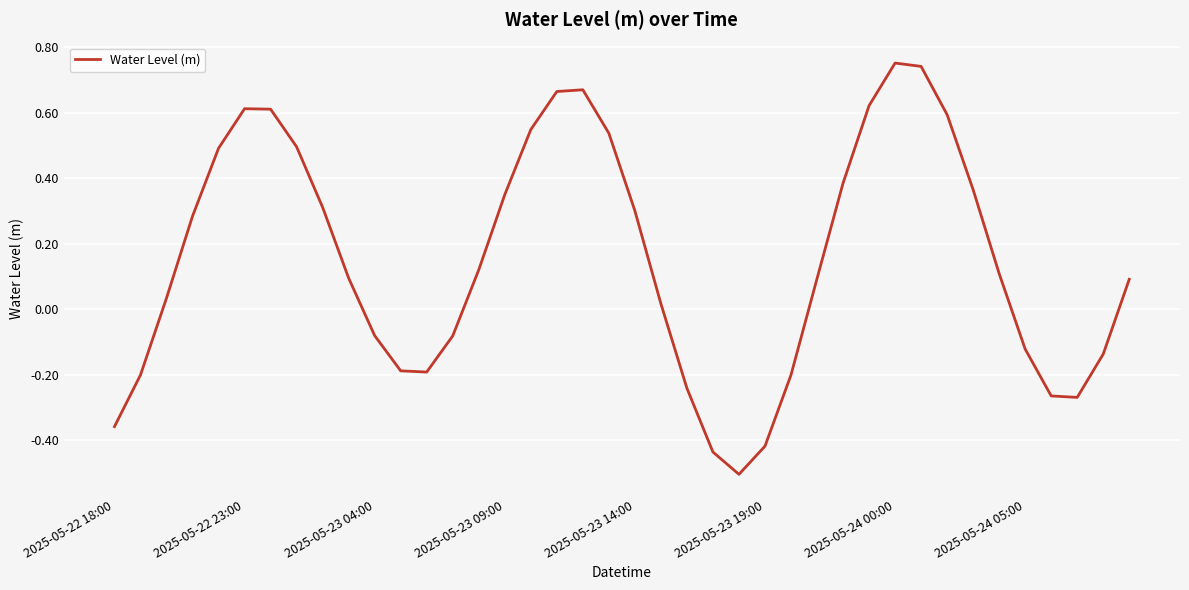

What is the difference between the maximum and minimum values?

1.3